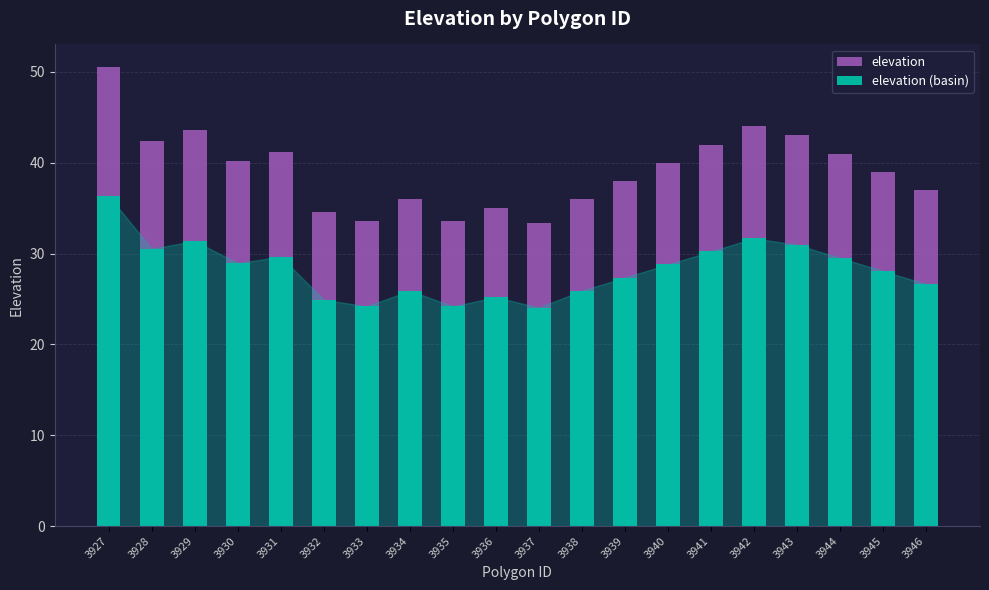

List the series in order of their overall mean, lowest first.

elevation (basin), elevation